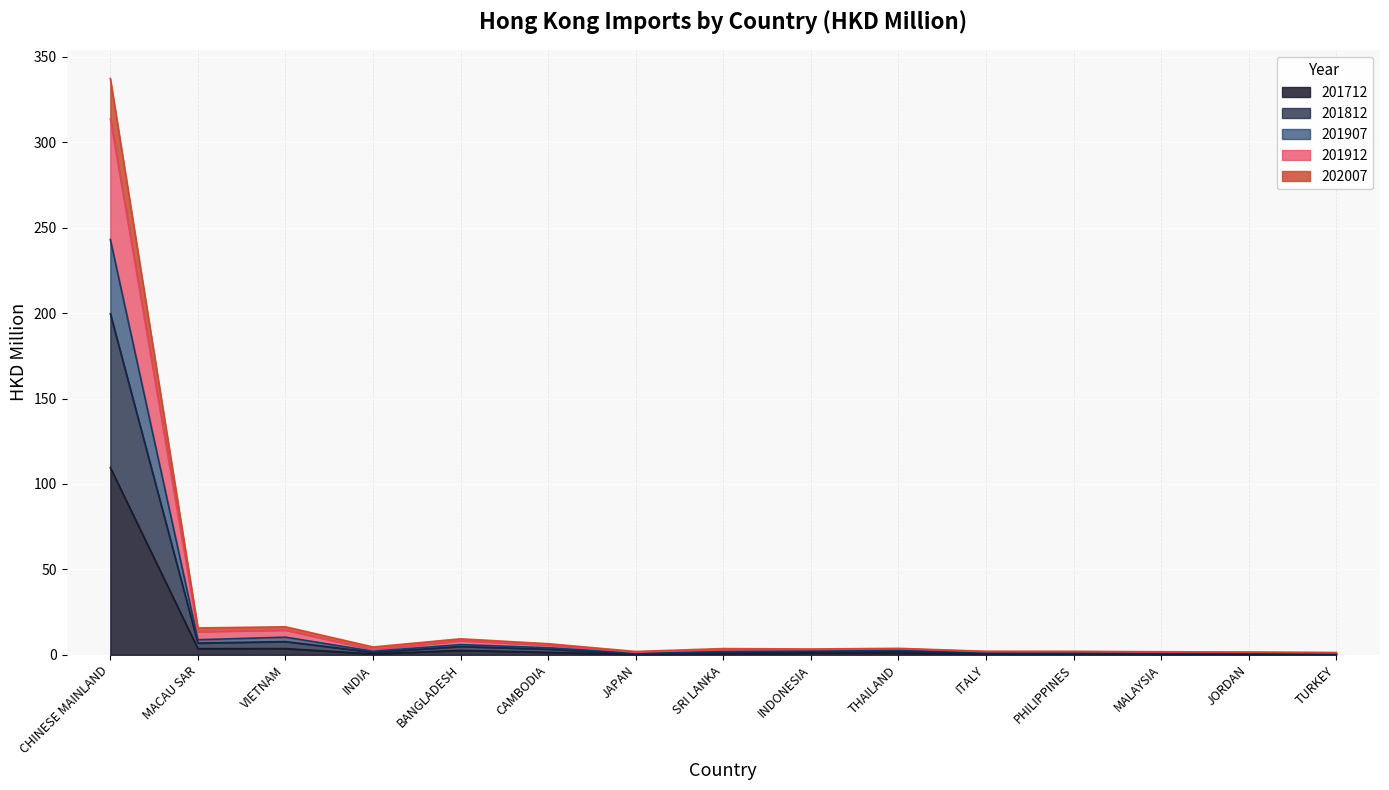

What is the difference between the 201712 values at SRI LANKA and CHINESE MAINLAND?

109.0